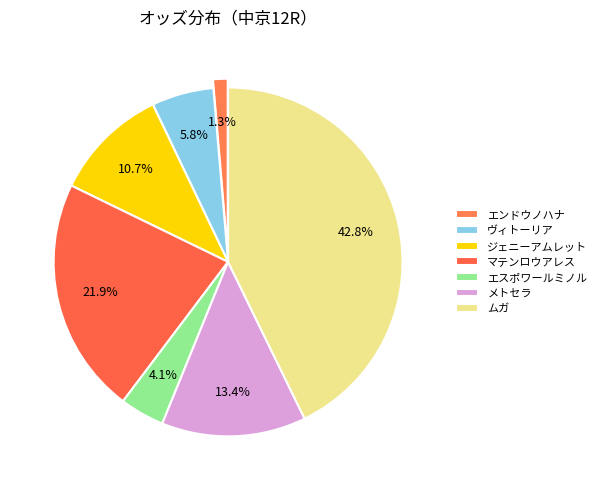

Rank the categories by value from lowest to highest.

エンドウノハナ, エスポワールミノル, ヴィトーリア, ジェニーアムレット, メトセラ, マテンロウアレス, ムガ